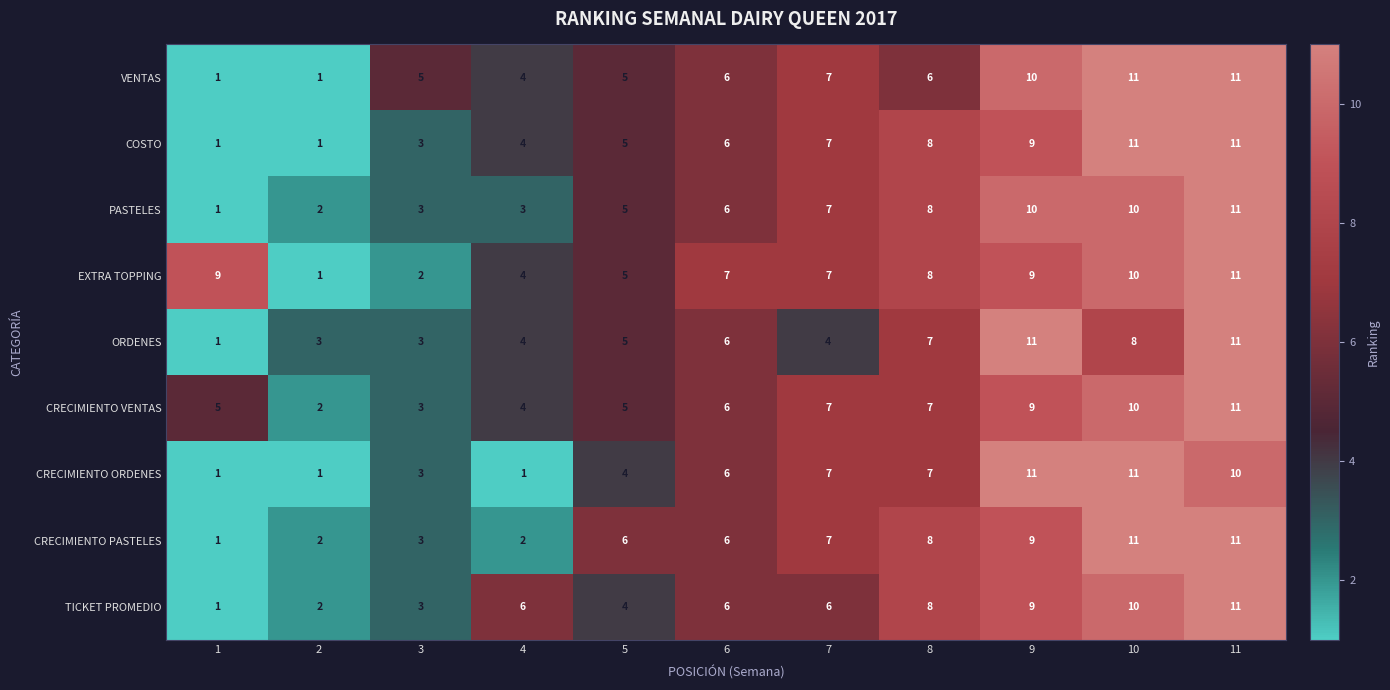

True or false: CRECIMIENTO PASTELES has a value of 2 at 4.

True